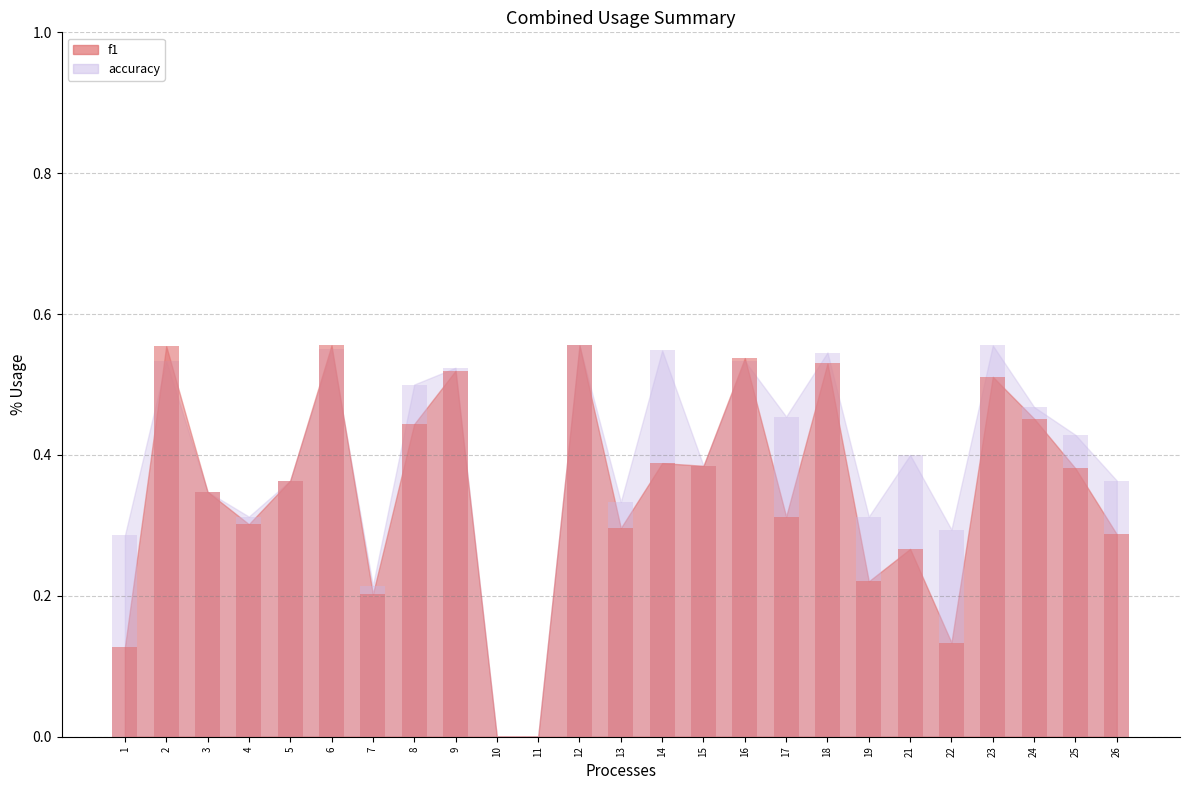

How many data points in accuracy are above 0?

23